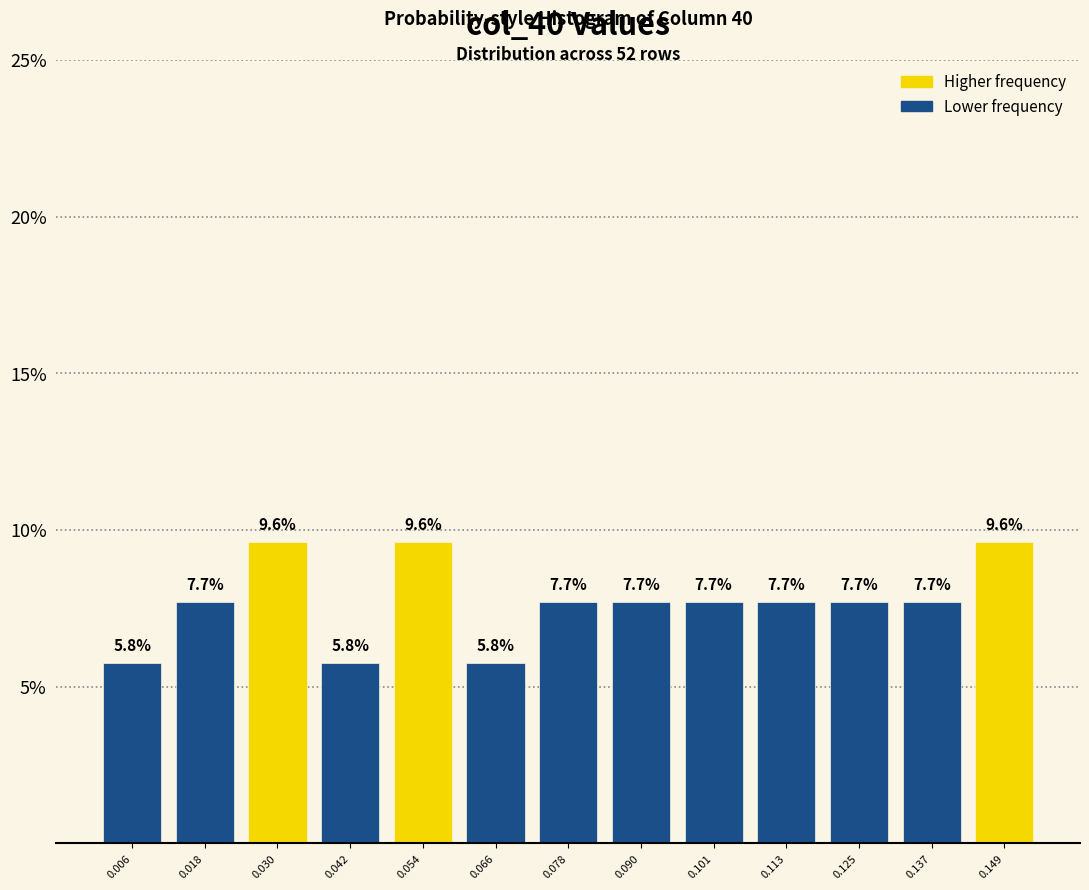

Reading left to right, transcribe this chart: for each bar, give the range it covers on the x-axis and its height. The bar edges are not printed on the chart, so give them approximately, as read against the axis.

0.000 to 0.012: 5.8
0.012 to 0.024: 7.7
0.024 to 0.036: 9.6
0.036 to 0.048: 5.8
0.048 to 0.060: 9.6
0.060 to 0.072: 5.8
0.072 to 0.084: 7.7
0.084 to 0.096: 7.7
0.096 to 0.108: 7.7
0.108 to 0.120: 7.7
0.120 to 0.132: 7.7
0.132 to 0.144: 7.7
0.144 to 0.156: 9.6